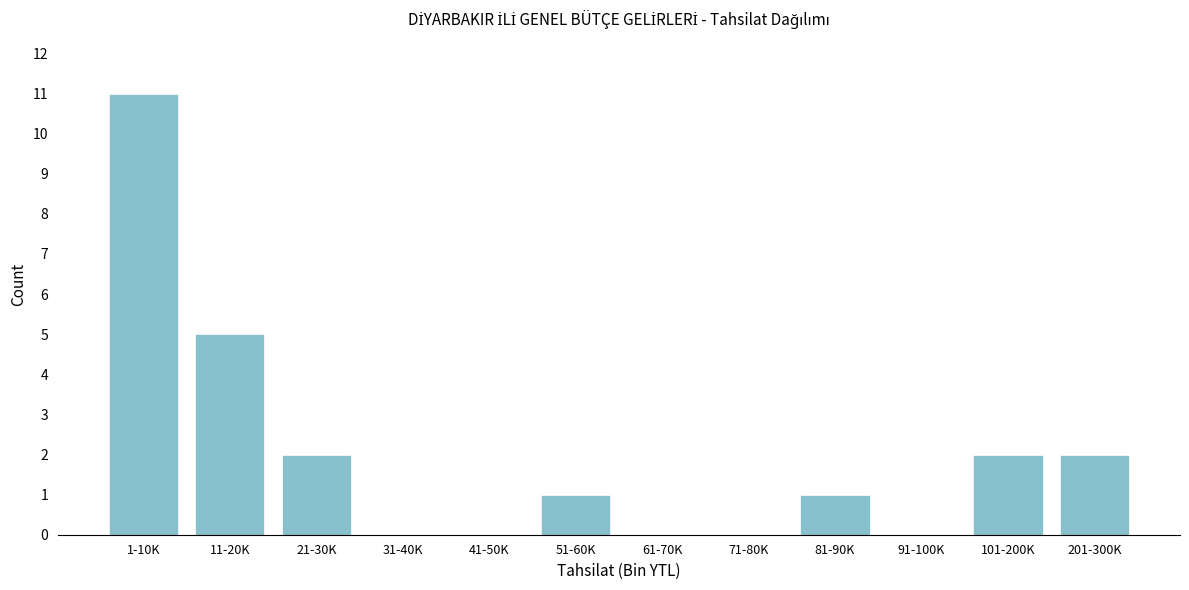

Reading left to right, what are all the values shown in this chart?

1-10K=11	11-20K=5	21-30K=2	31-40K=0	41-50K=0	51-60K=1	61-70K=0	71-80K=0	81-90K=1	91-100K=0	101-200K=2	201-300K=2